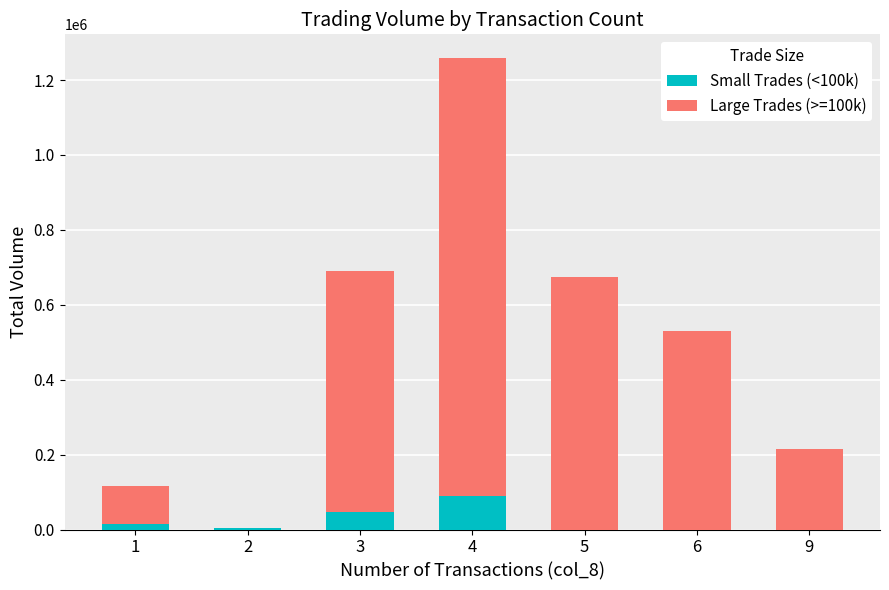

At which category is the sum across all series the highest?

4